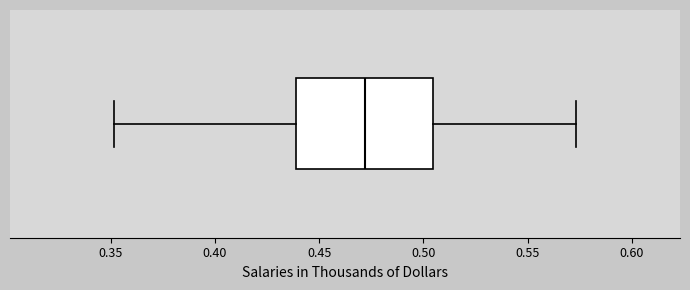

Where does the right whisker of the box end on the x-axis? The values are not printed on the chart, so give them approximately, as read against the axis.

0.575